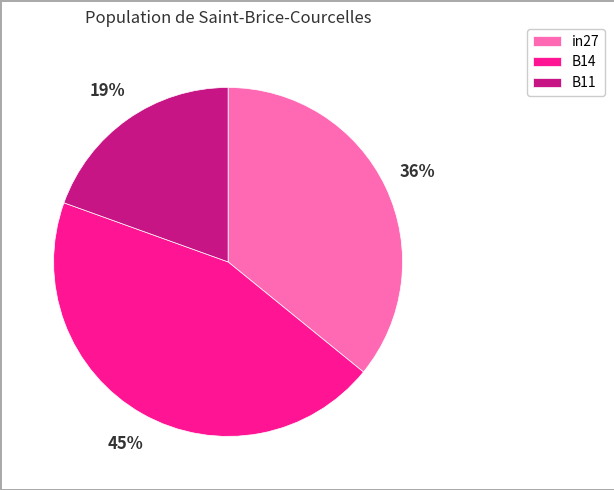

Count the number of slices in the pie.

3